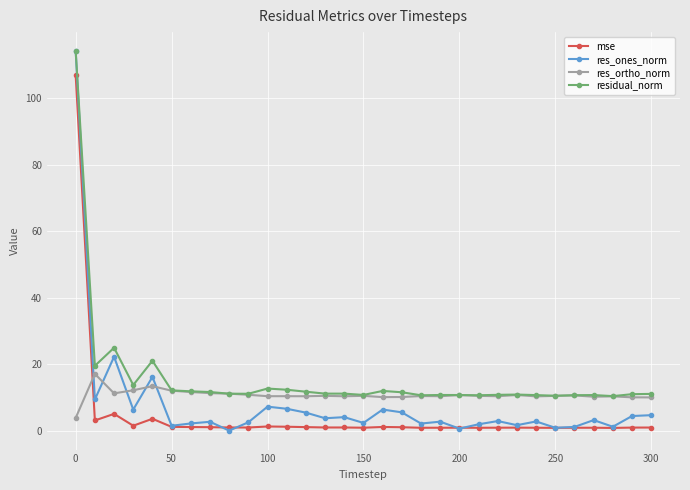

List the series in order of their overall mean, highest first.

residual_norm, res_ortho_norm, res_ones_norm, mse